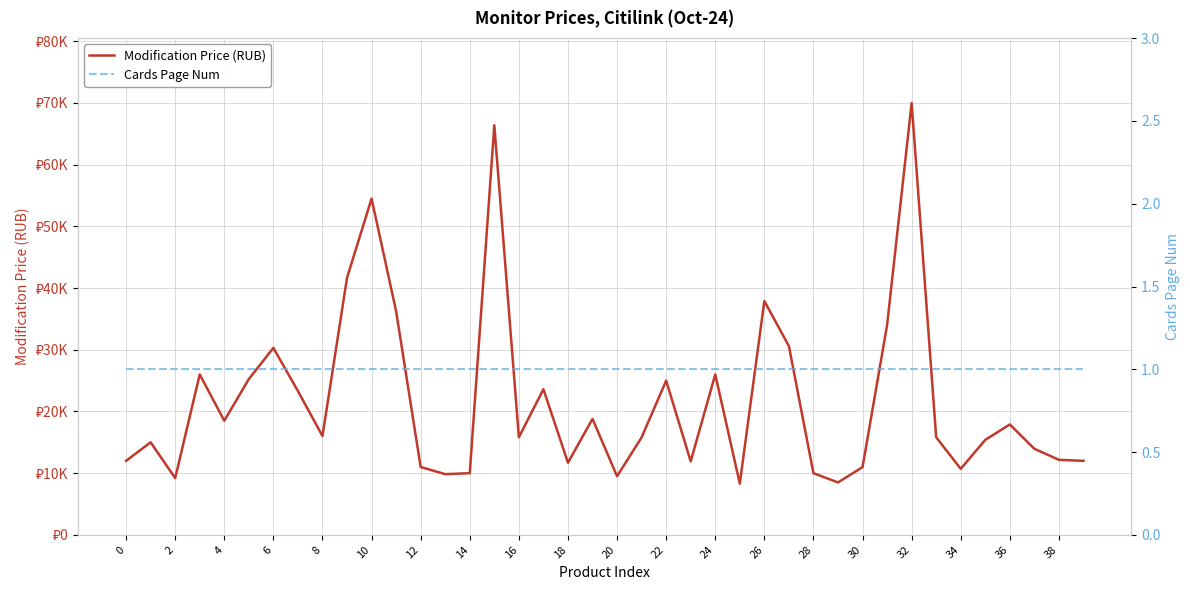

How many data points in Modification Price (RUB) are less than 15810?

19